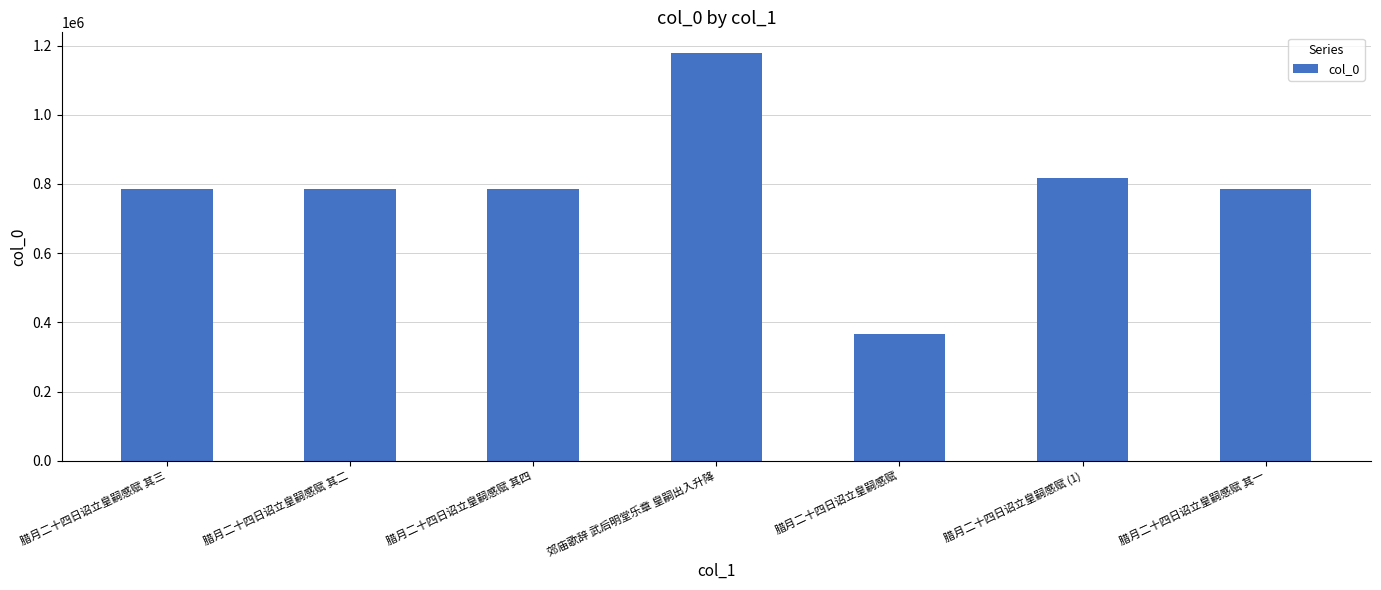

What is the label of the 2nd bar from the left?

腊月二十四日诏立皇嗣感赋 其二